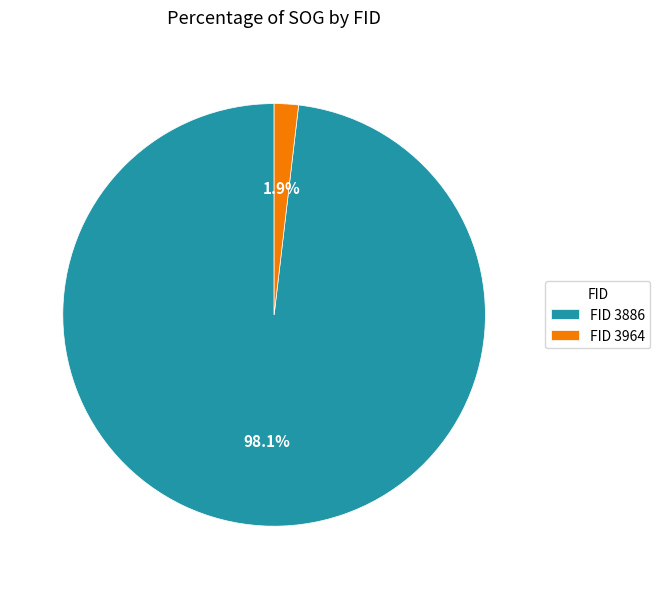

What is the majority slice?

FID 3886